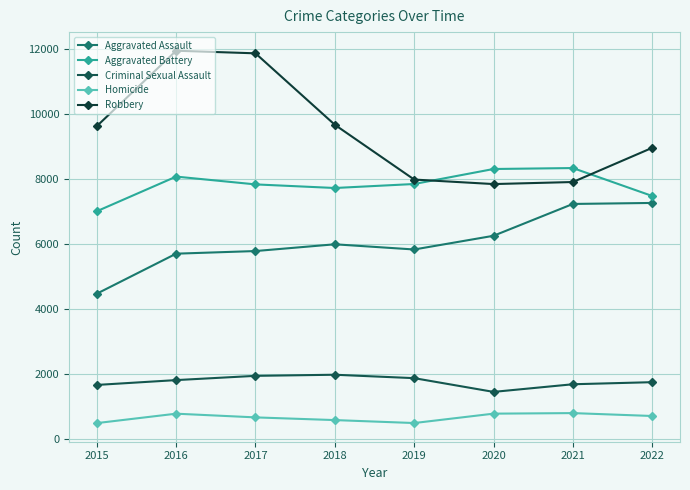

At how many categories does at least one series exceed 5165?

8